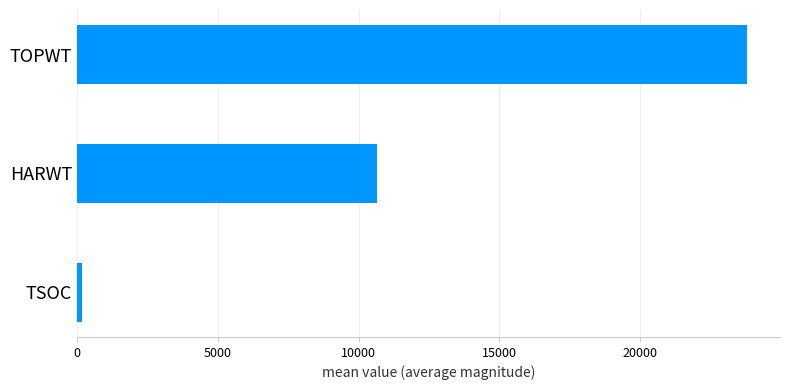

List the labels in order of value, smallest first.

TSOC, HARWT, TOPWT